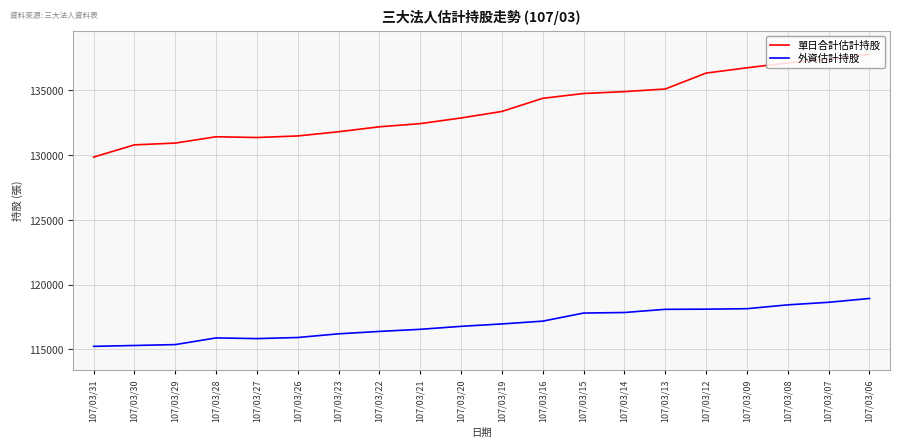

Is it true that 單日合計估計持股 equals 237980 at 107/03/08?

False